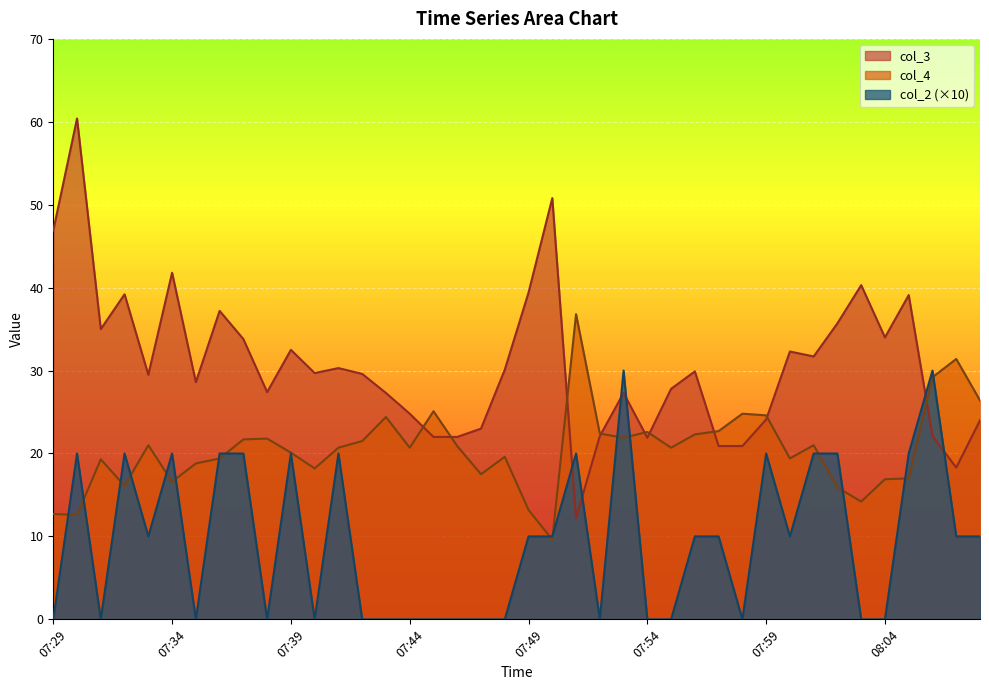

What is the label of the 27th point from the left?

07:55